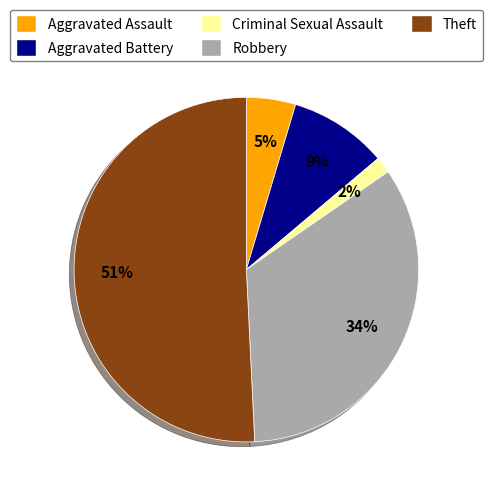

True or false: Robbery accounts for 47% of the total.

False